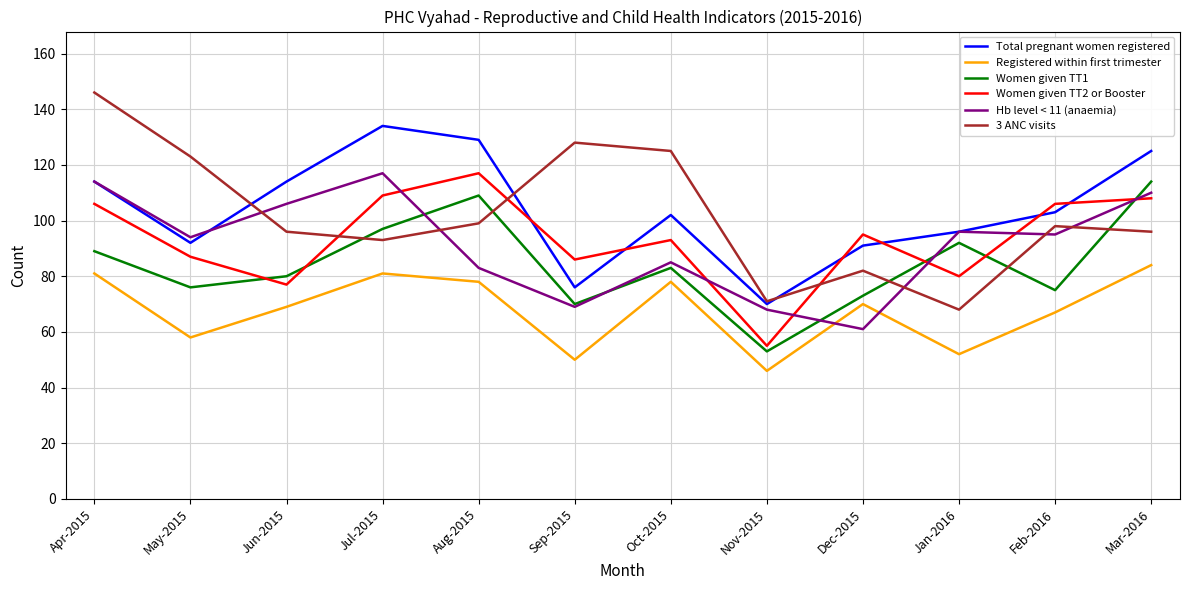

Which series has the widest spread of values?

3 ANC visits